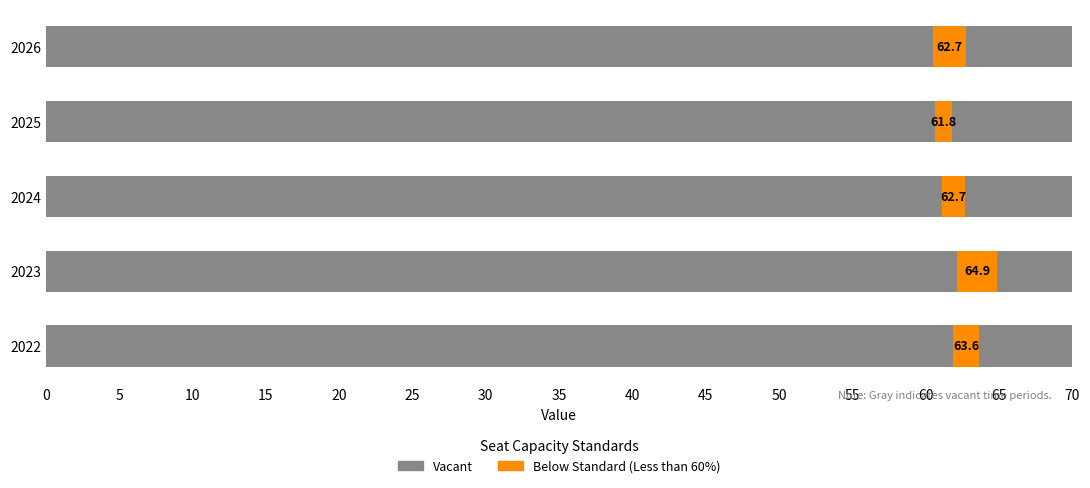

Is the value of Vacant at 0 greater than the value of Below Standard (Less than 60%) at 15?

No